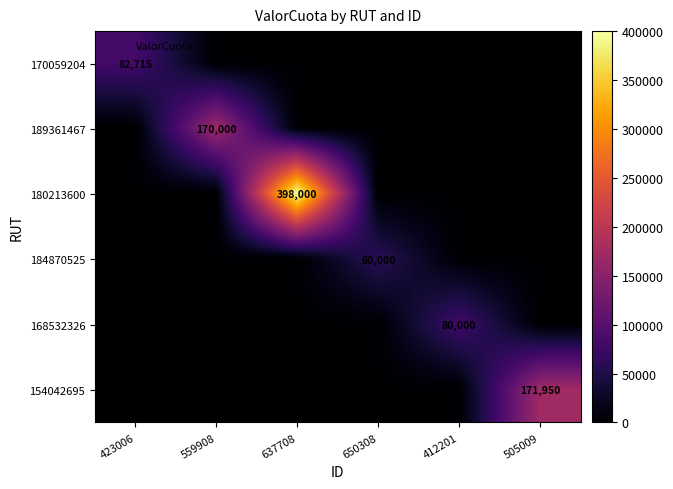

Between 637708 and 505009, which is larger?

637708